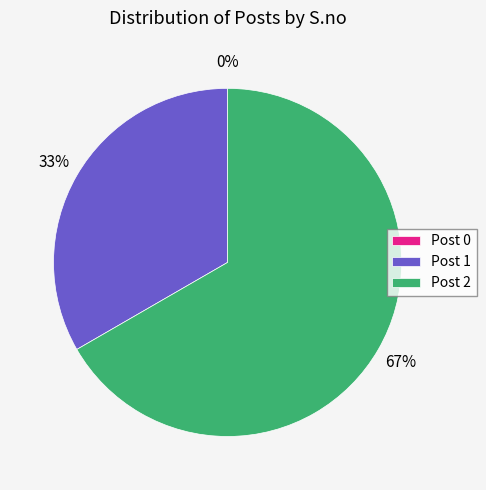

Is there any slice that represents more than half of the pie?

Yes